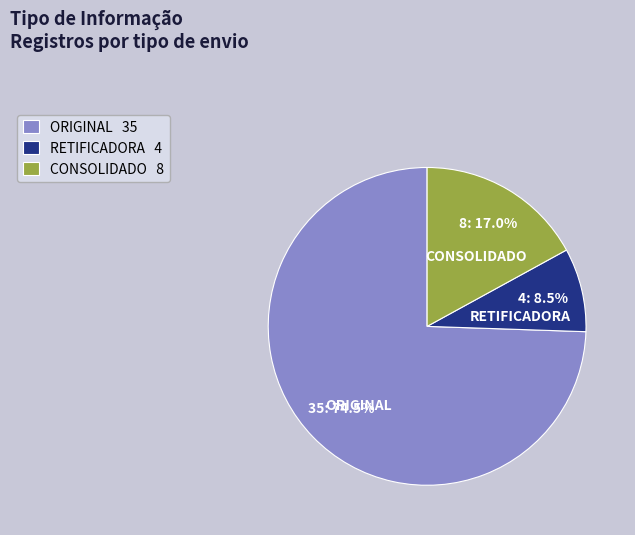

Which slice represents more than half of the pie?

ORIGINAL